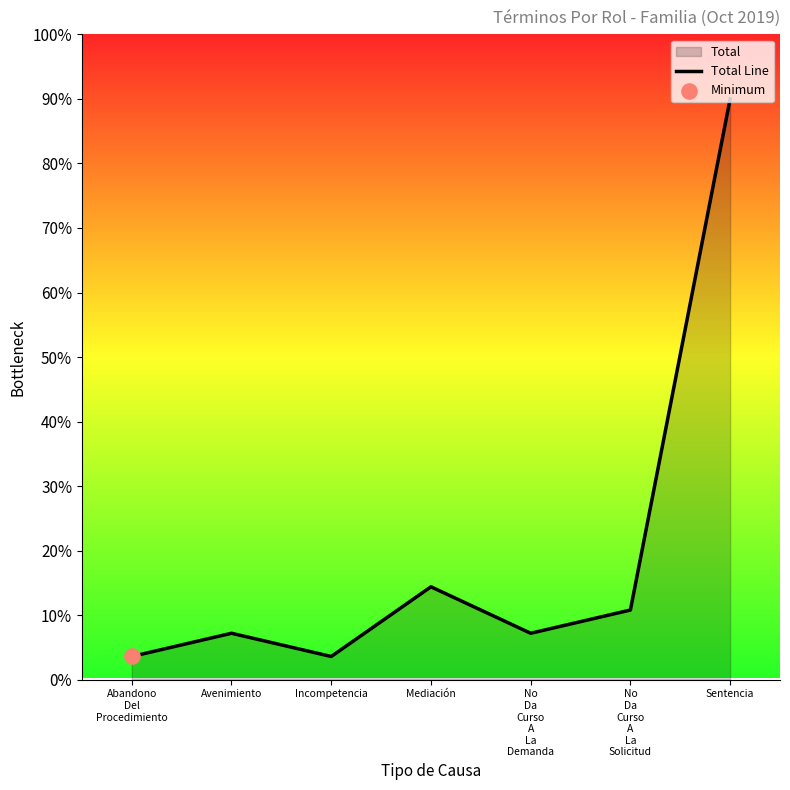

Between Mediación and No
Da
Curso
A
La
Demanda, which is larger?

Mediación